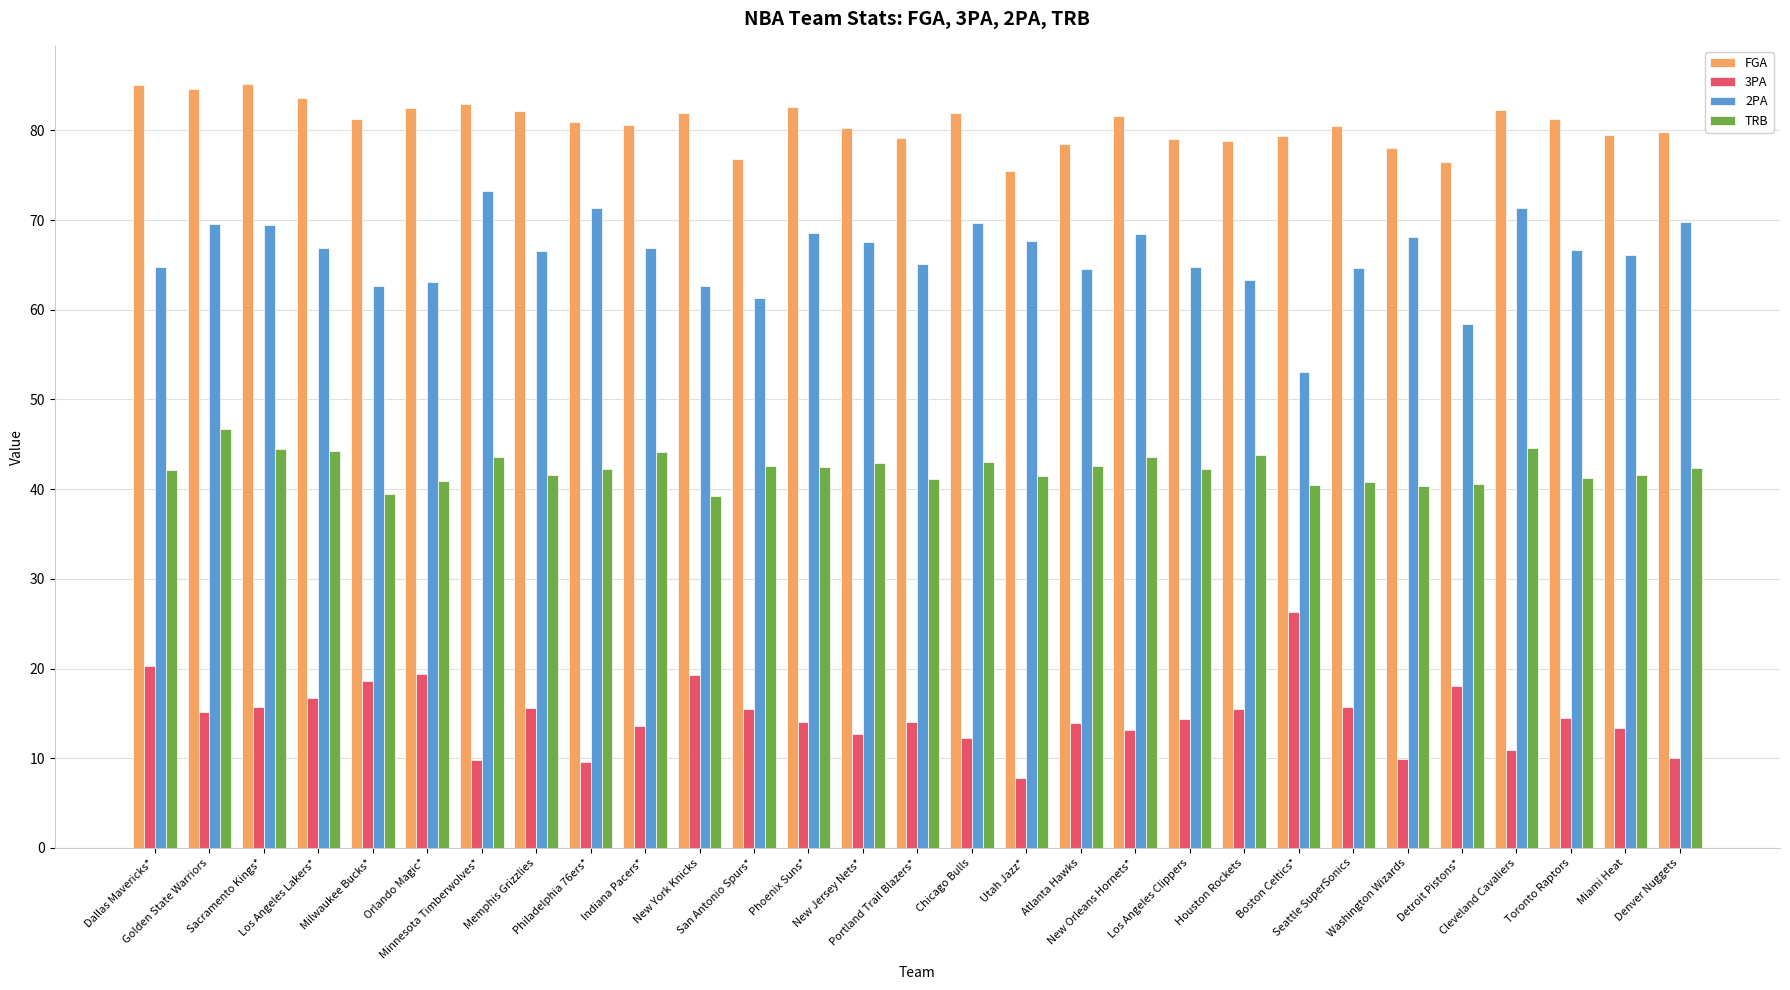

How many data points does each series have?

29